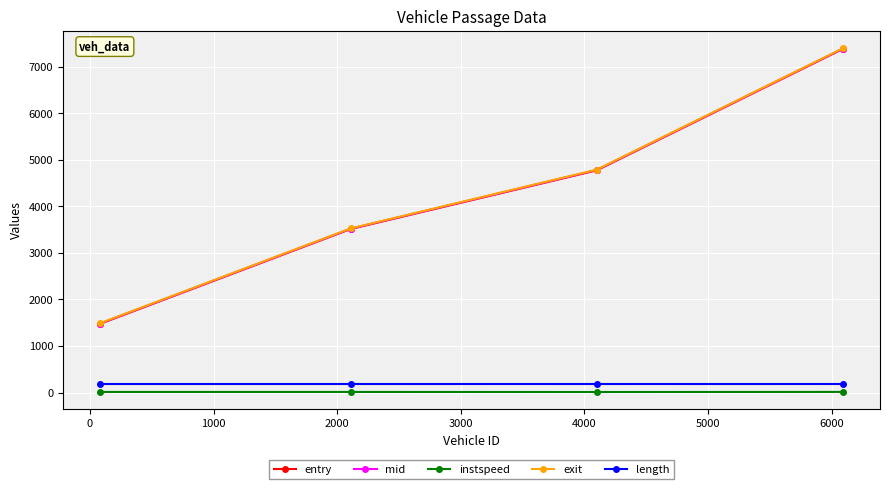

Count the number of data series in this chart.

5